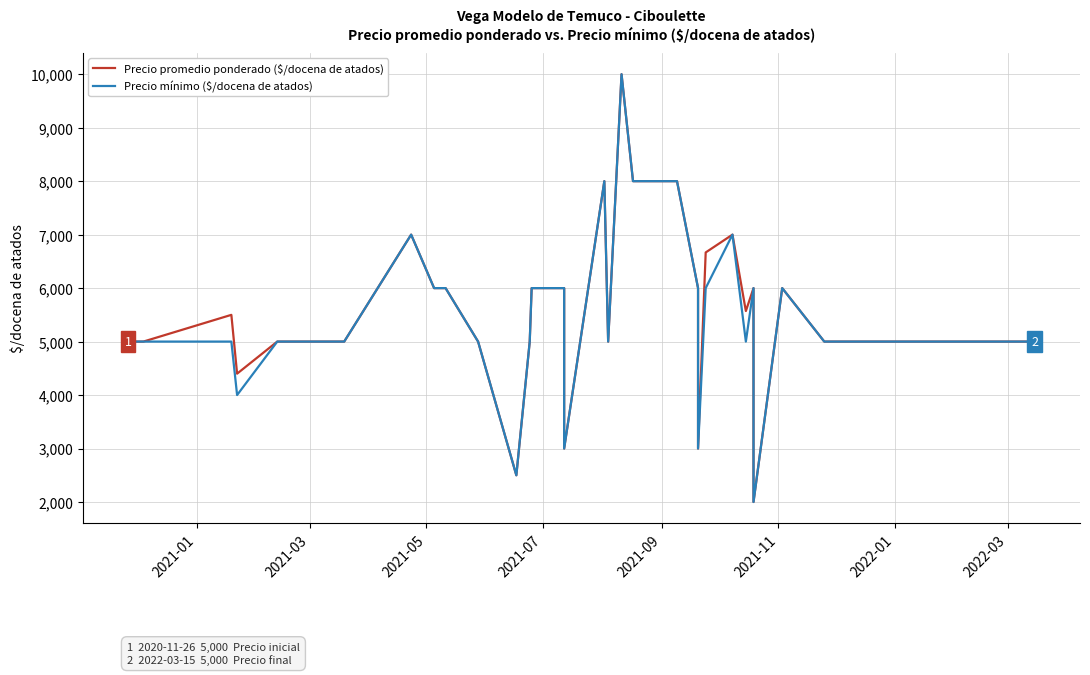

What is the difference between the second highest and minimum values in the Precio mínimo ($/docena de atados) series?

6000